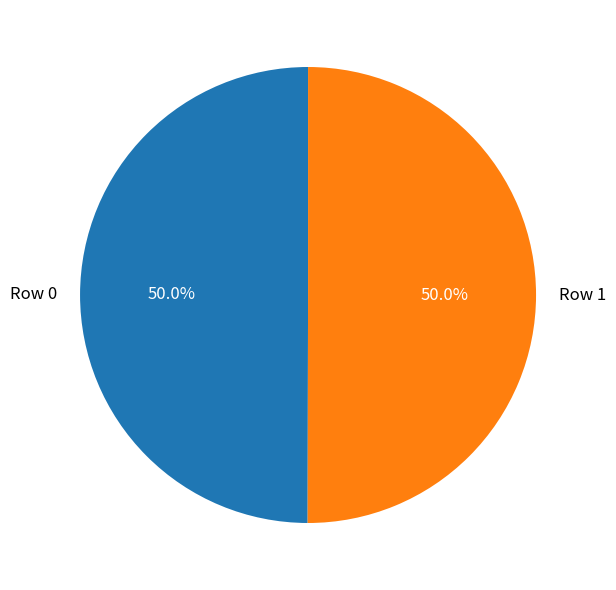

How many slices are in this pie chart?

2